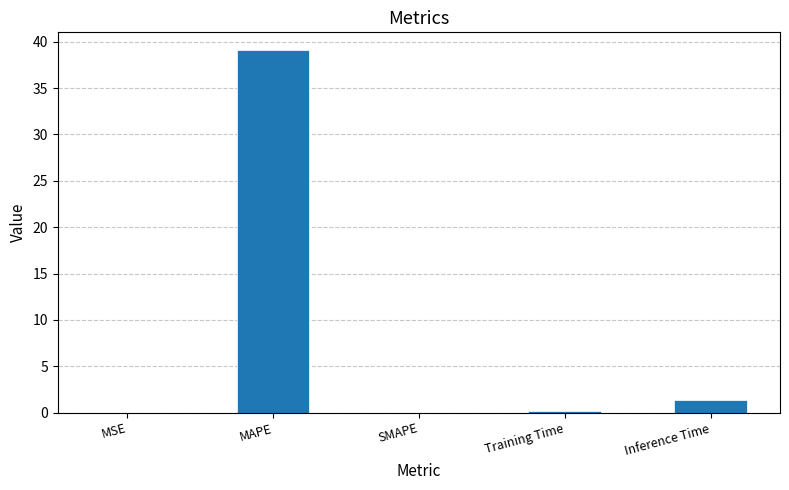

What is the difference between the values at Training Time and SMAPE?

0.2